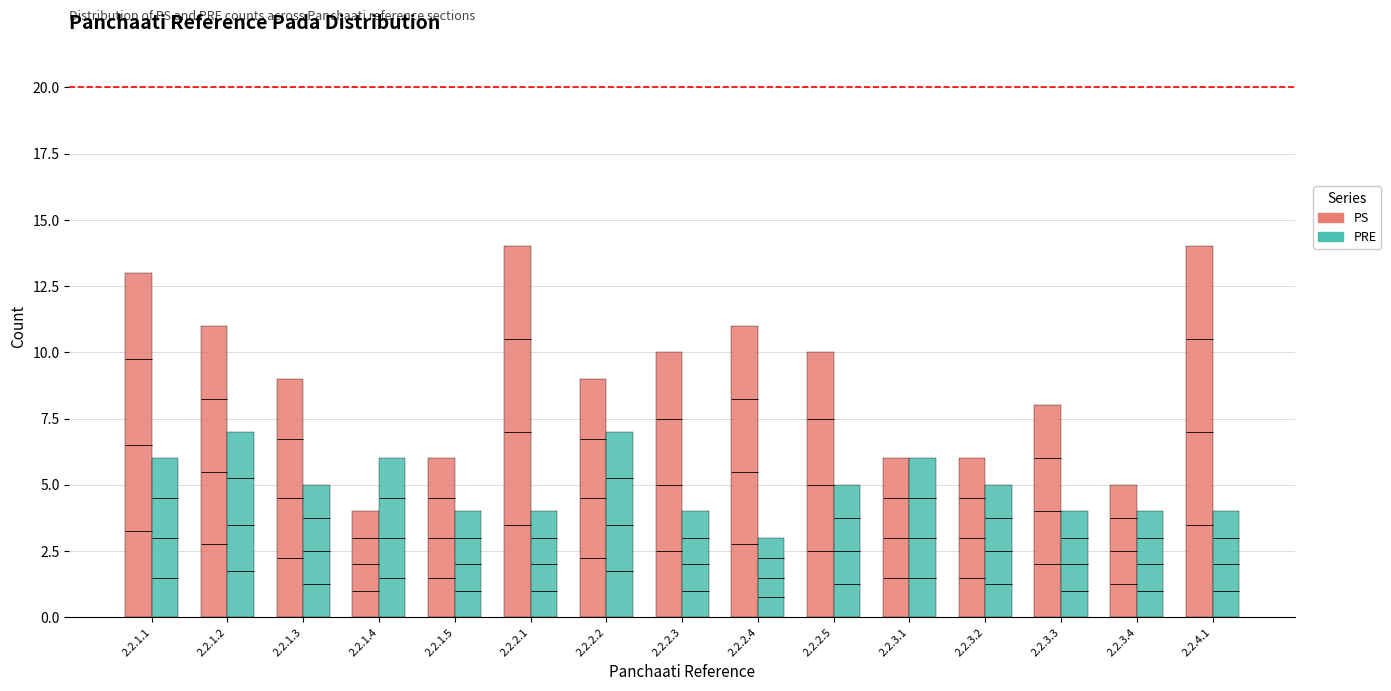

What are all the series names shown in the legend?

PS, PRE